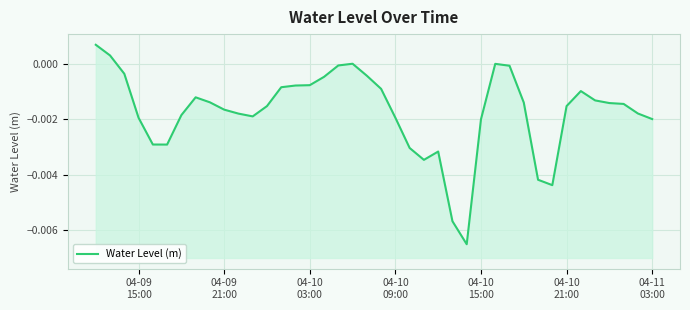

How many values are above zero?

4